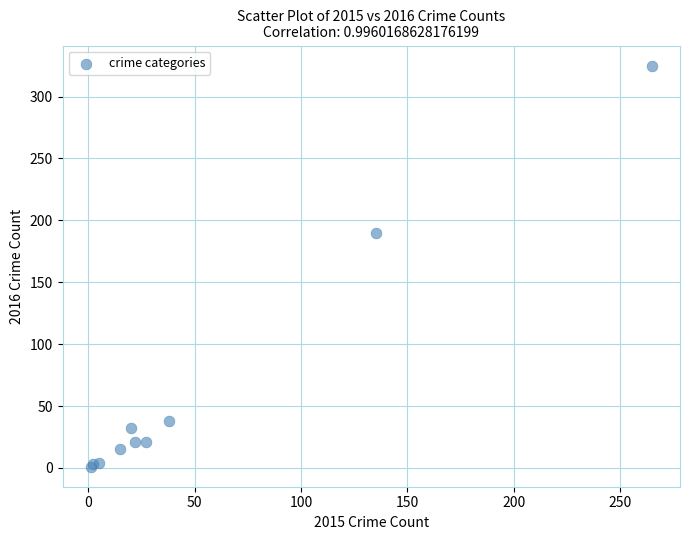

What Y value in the scatter plot is closest to 163?

190